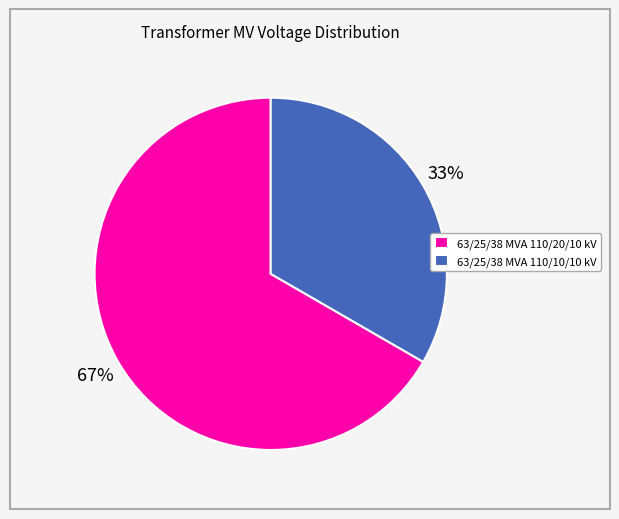

True or false: 63/25/38 MVA 110/20/10 kV accounts for 79% of the total.

False